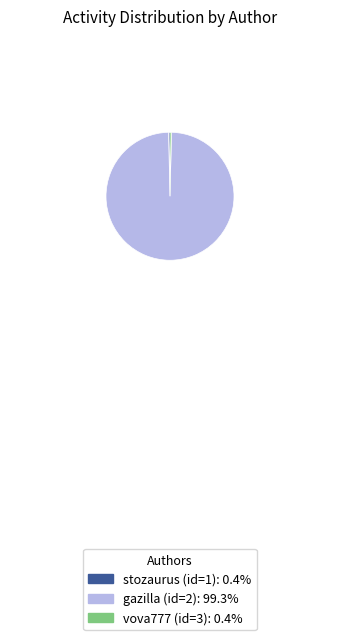

How many segments does this pie chart have?

3